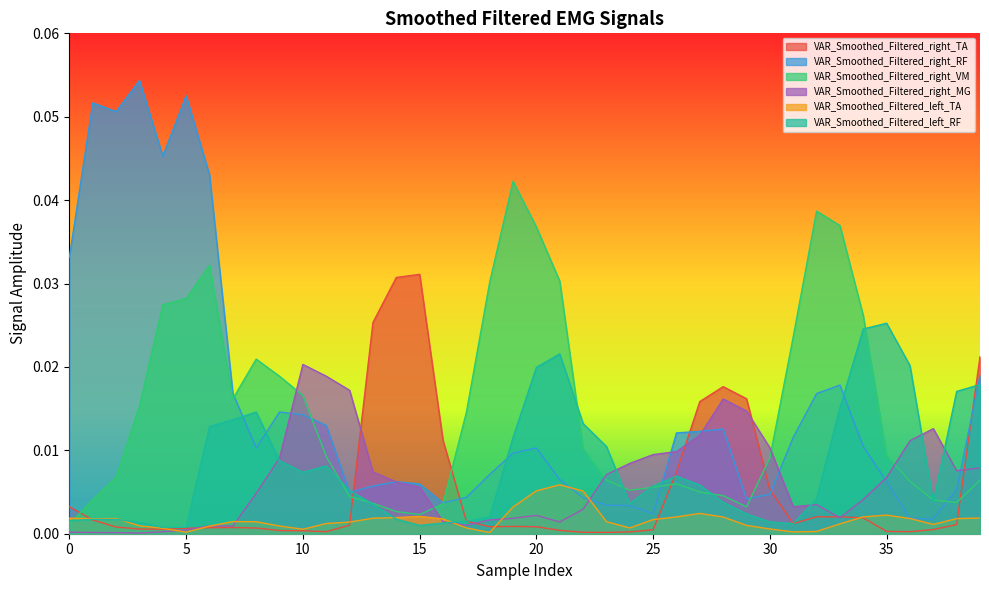

What is the highest value of the VAR_Smoothed_Filtered_right_RF series?

0.1